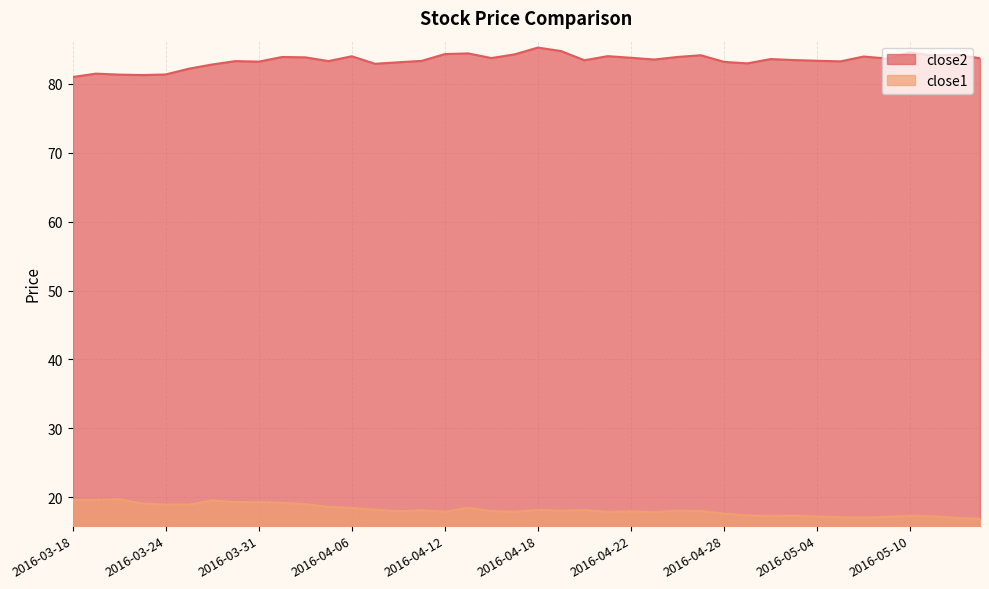

How many interior local peaks does the close1 series have?

10